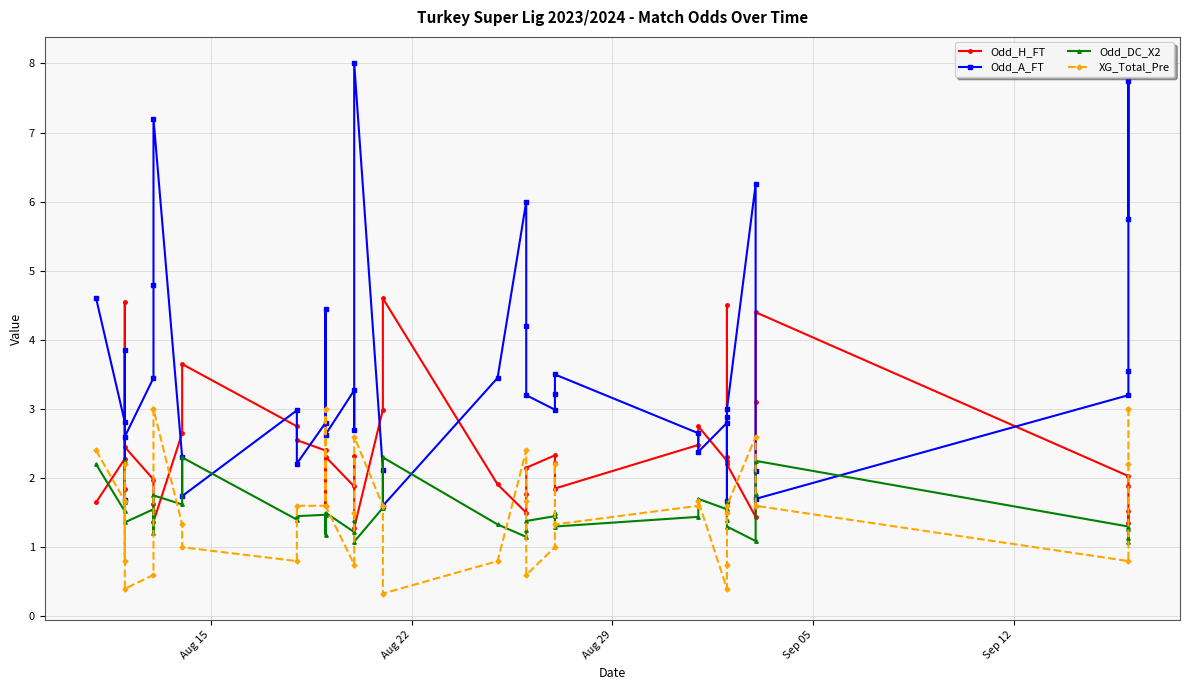

How many data points in Odd_H_FT are less than 2?

16